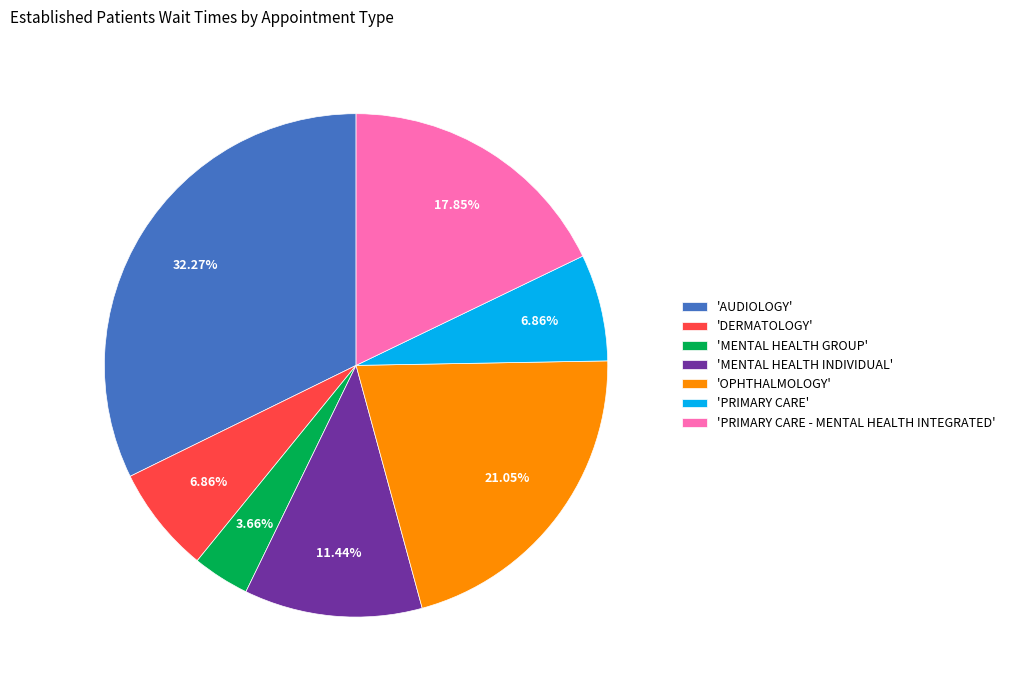

What is the largest slice in the pie chart?

'AUDIOLOGY'